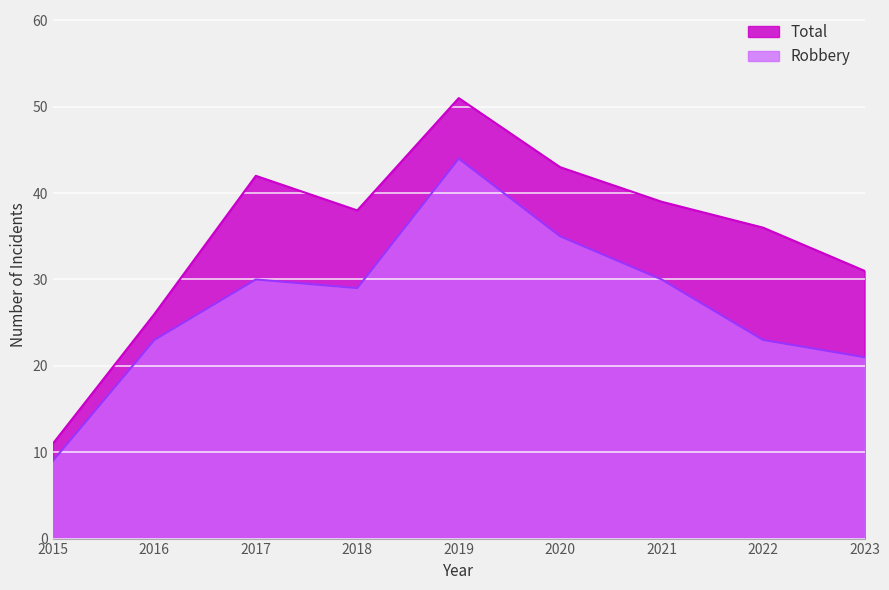

Which series has the widest spread of values?

Total